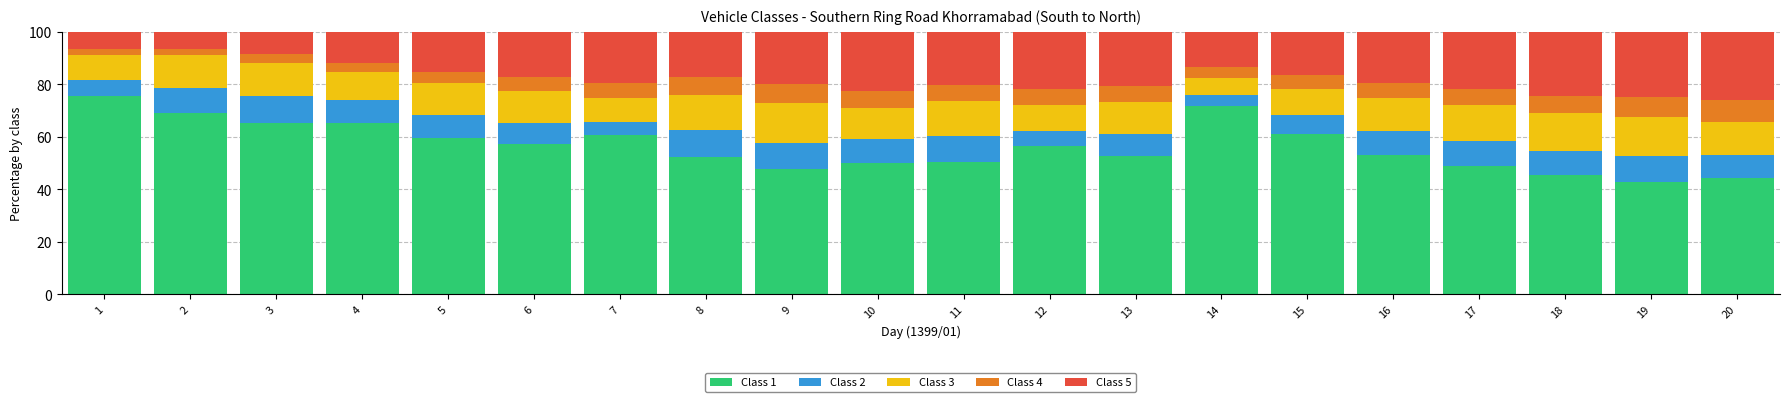

The value of Class 1 at 17 is 49.0. True or false?

True